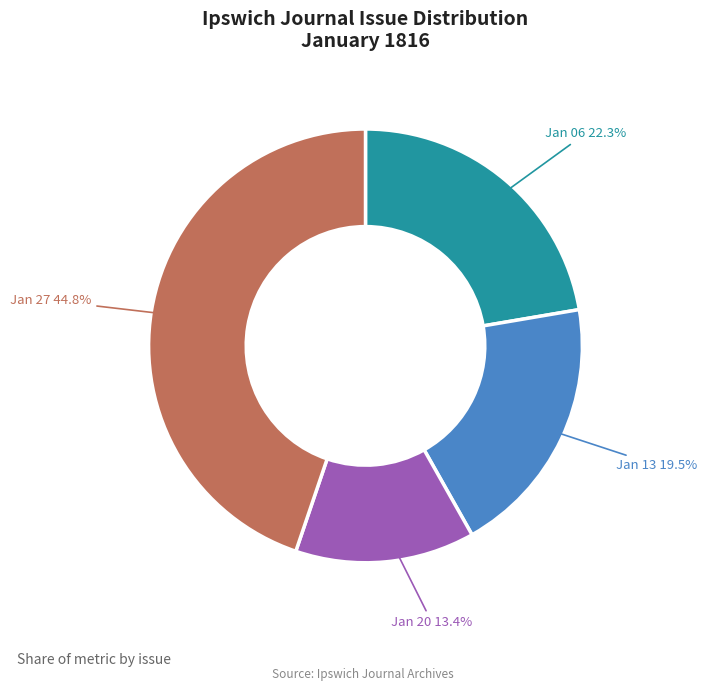

Does any single category account for the majority?

No